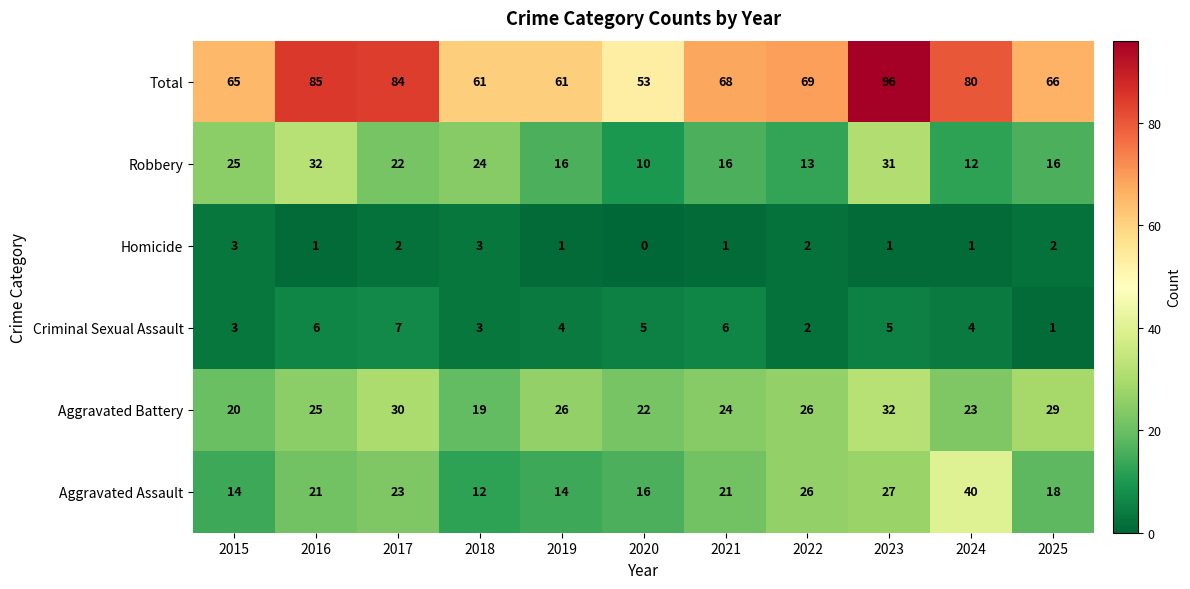

What is the total value across all series at 2018?

122